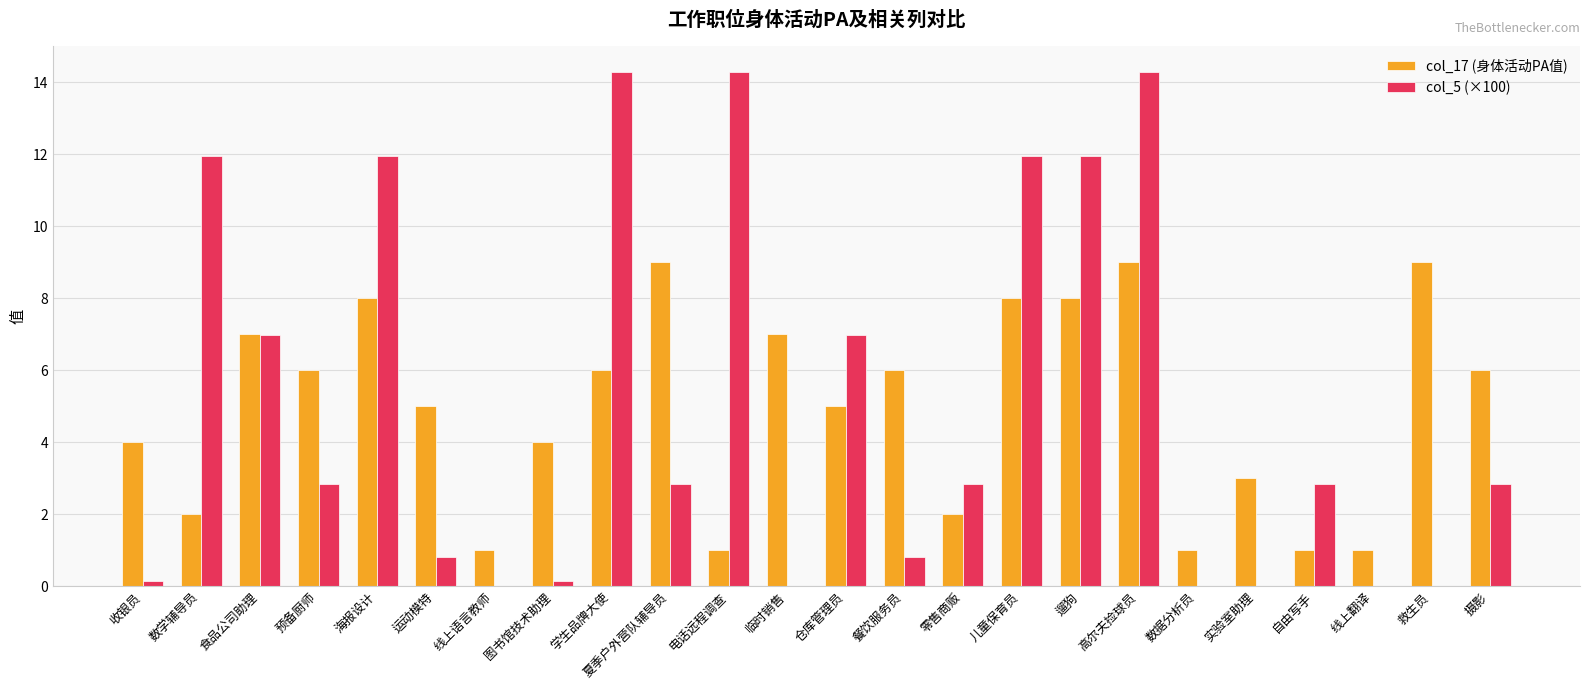

At which category is the sum across all series the highest?

高尔夫捡球员